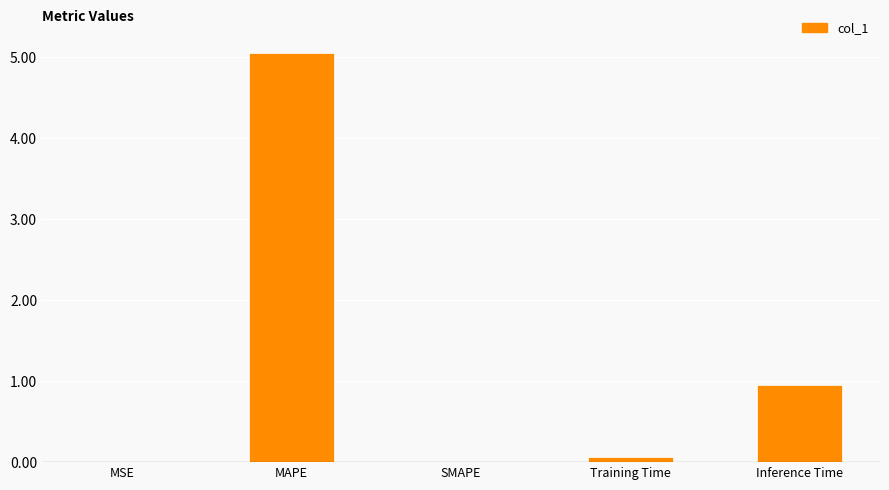

What value does the data have at Inference Time?

0.9